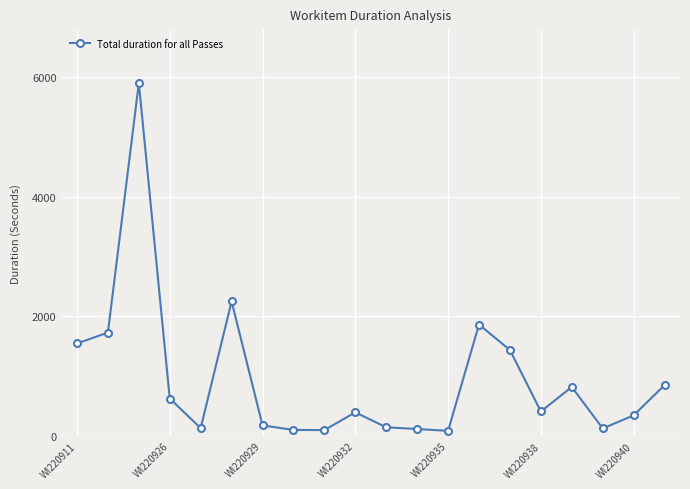

What is the sum of all values?

19141